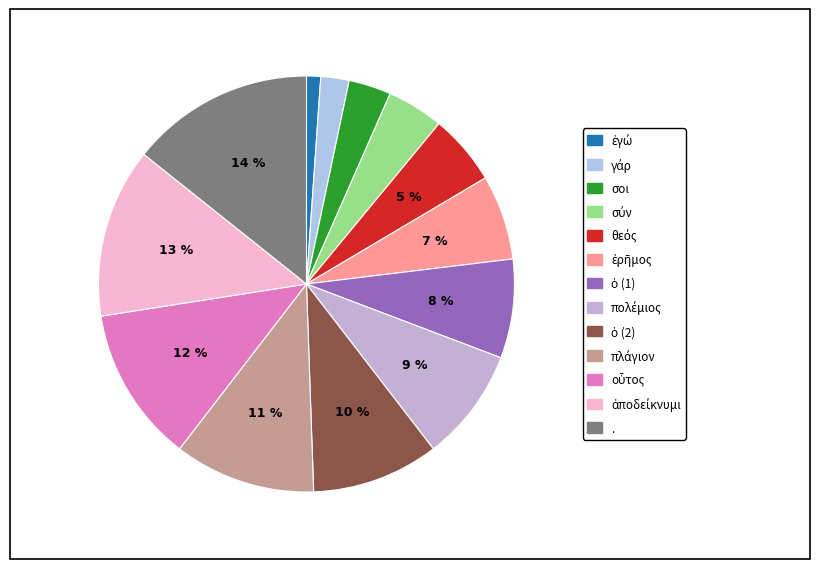

How many slices are in this pie chart?

13